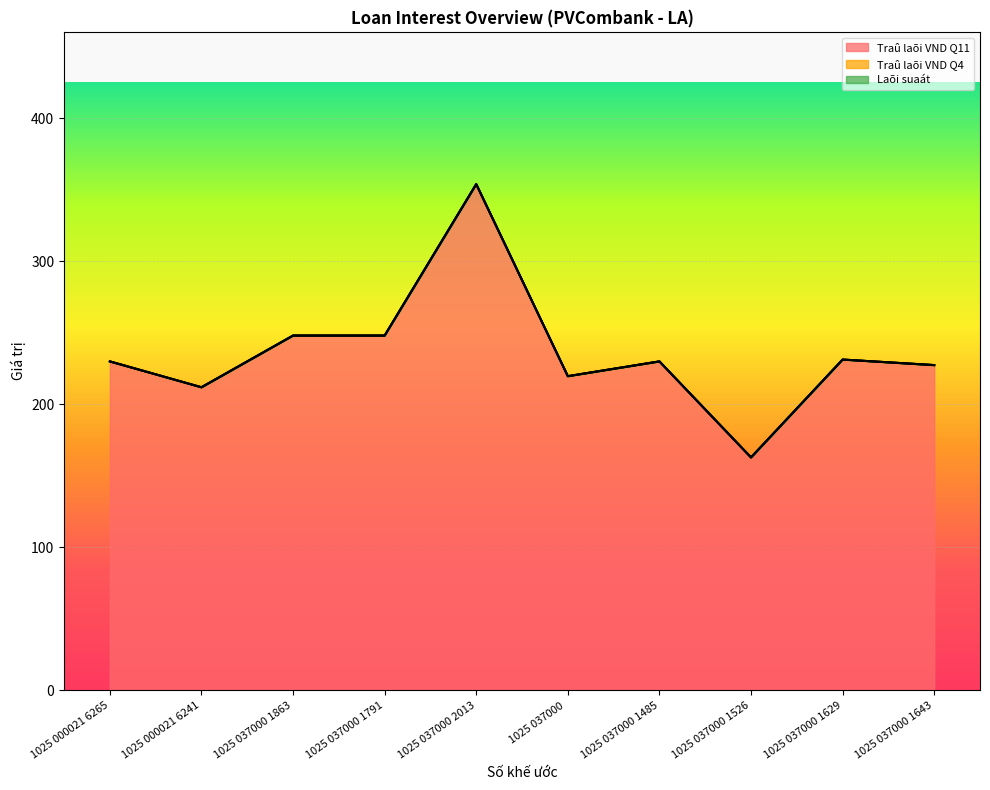

True or false: Traû laõi VND Q11 and Traû laõi VND Q4 cross at least once.

False